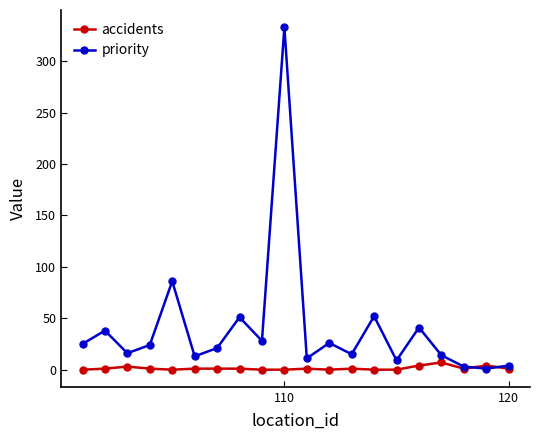

What is the maximum value for priority?

333